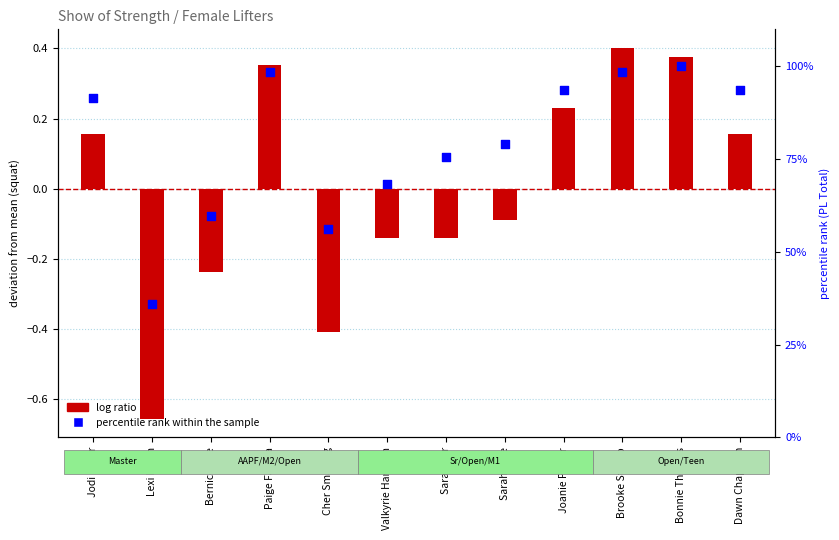

Which series reaches the minimum Y coordinate?

log ratio